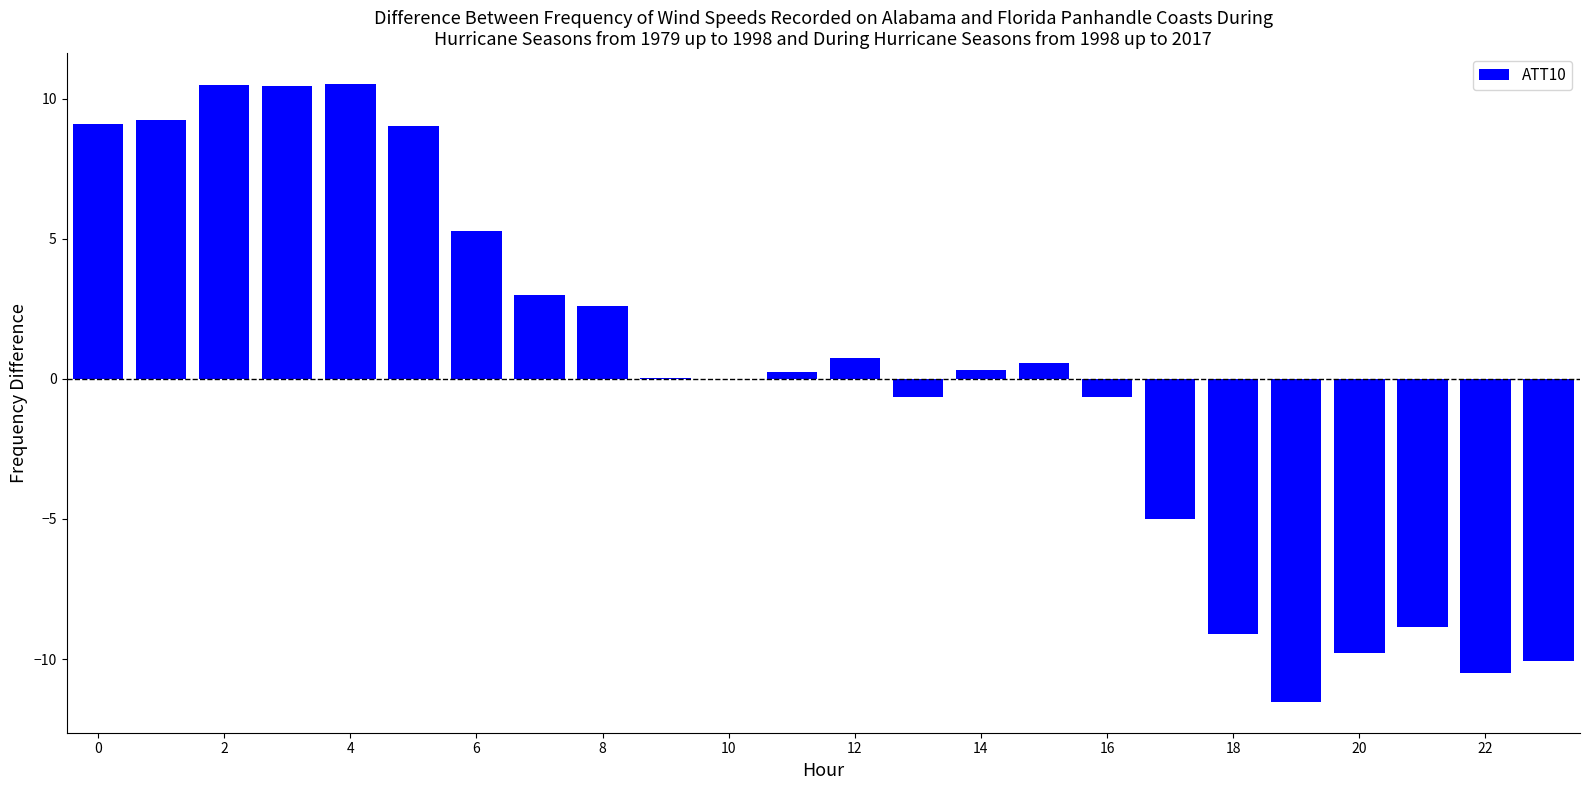

What is the greatest value displayed?

10.5